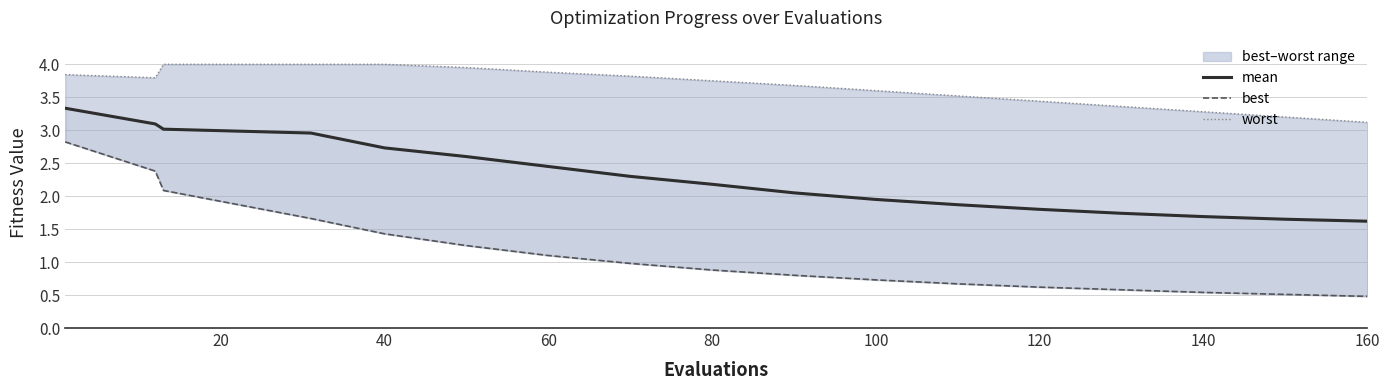

True or false: mean has more than 1 interior local peaks.

False